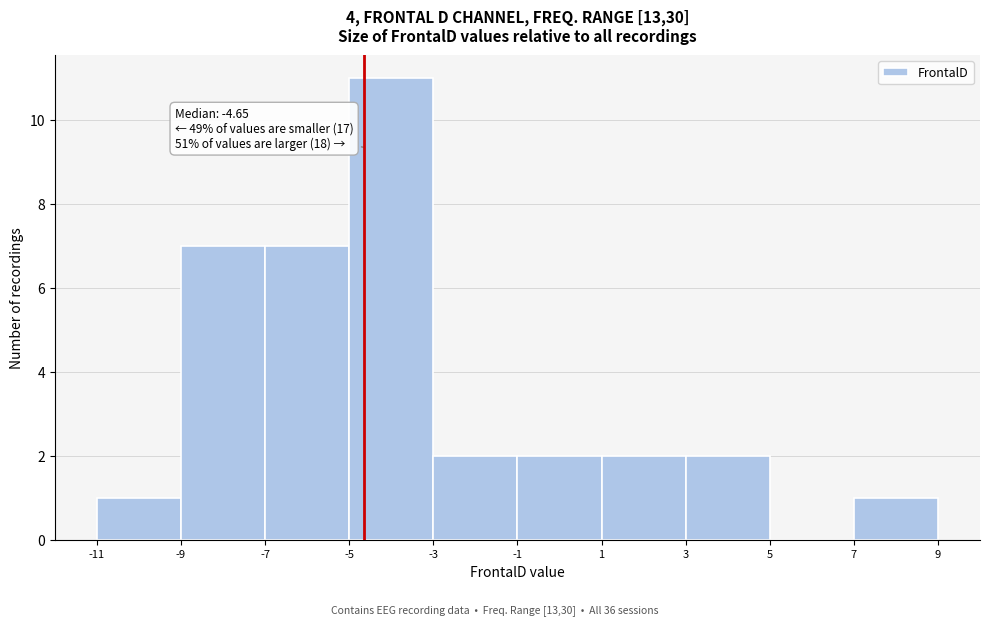

Over which range of the x-axis is the bar tallest?

-5 to -3